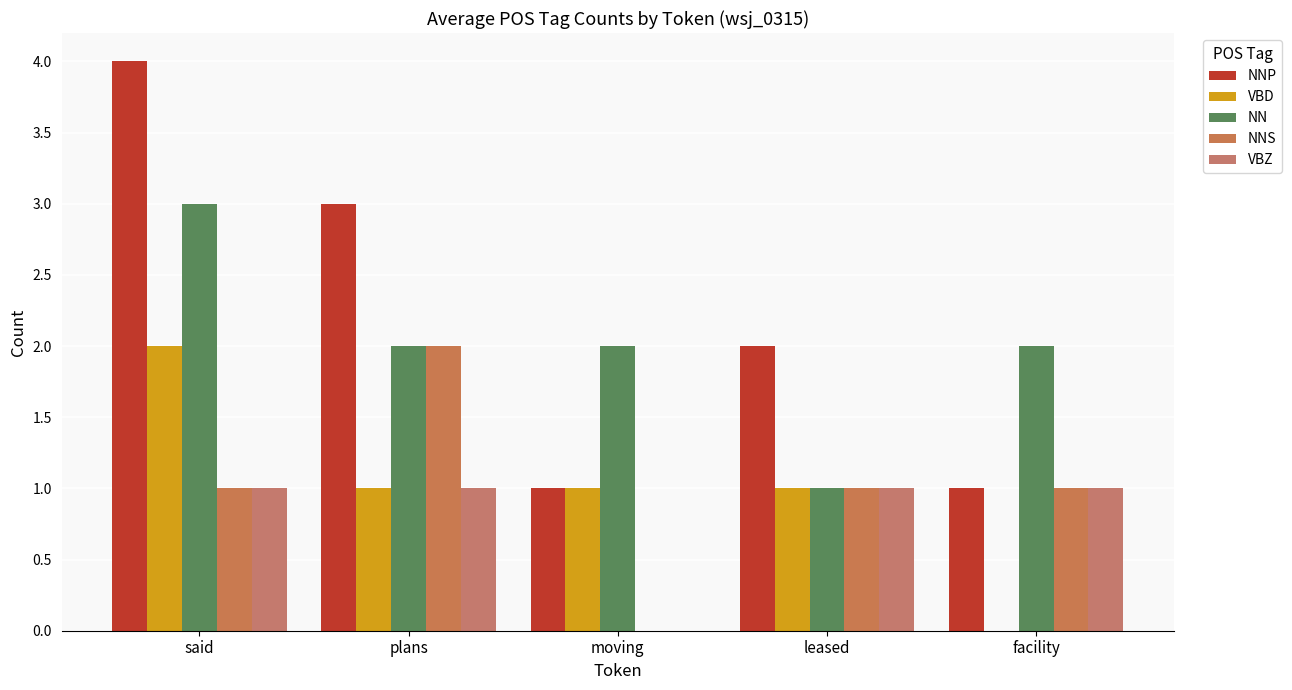

At which category does the chart reach its minimum across all series?

facility